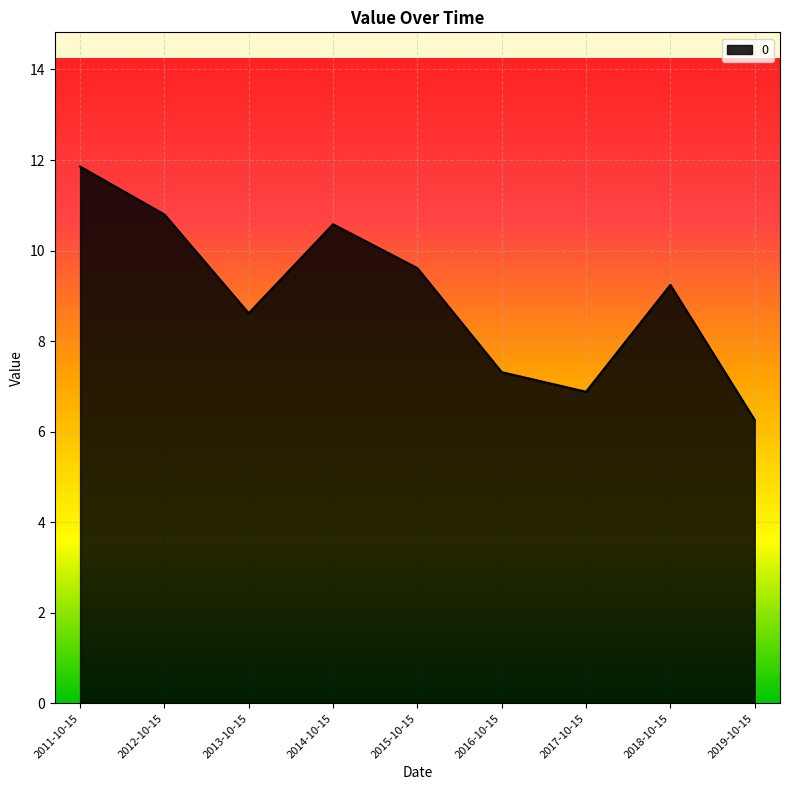

What is the sum of the values at 2016-10-15 and 2011-10-15?

19.2